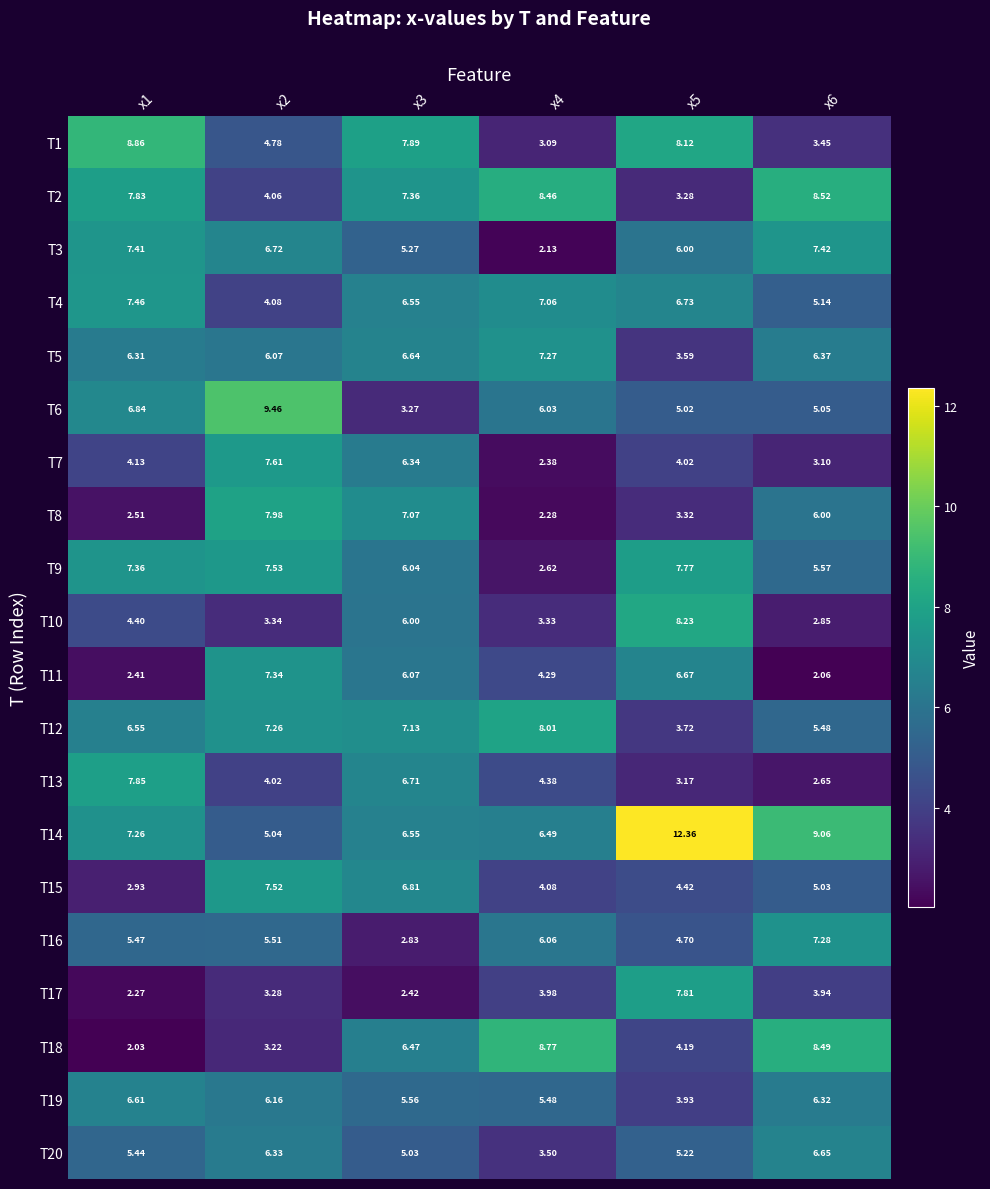

Is the value of T12 at x1 greater than the value of T15 at x6?

Yes